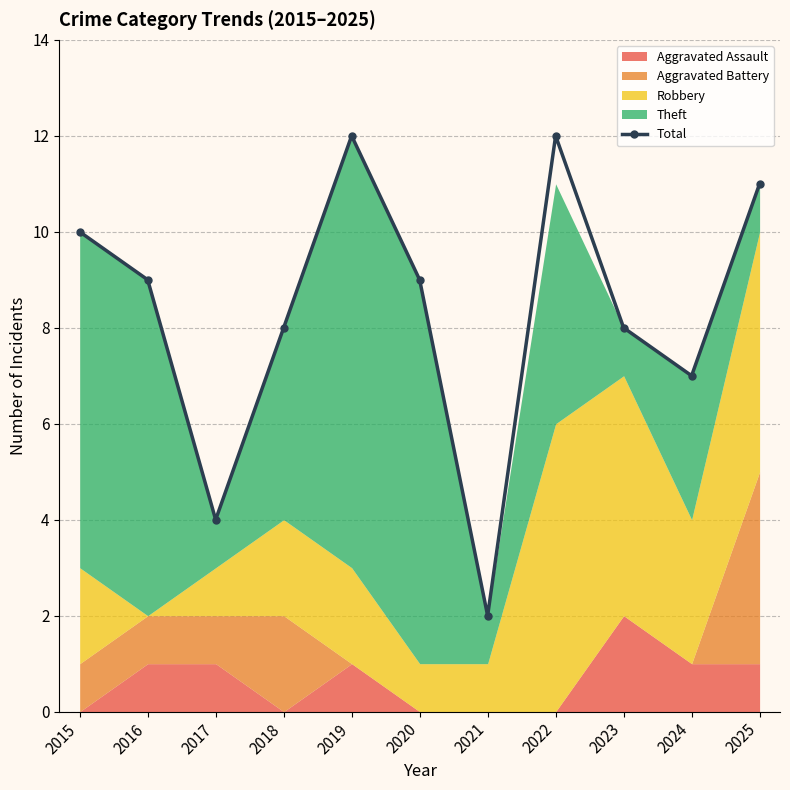

What is the smallest value displayed?

2